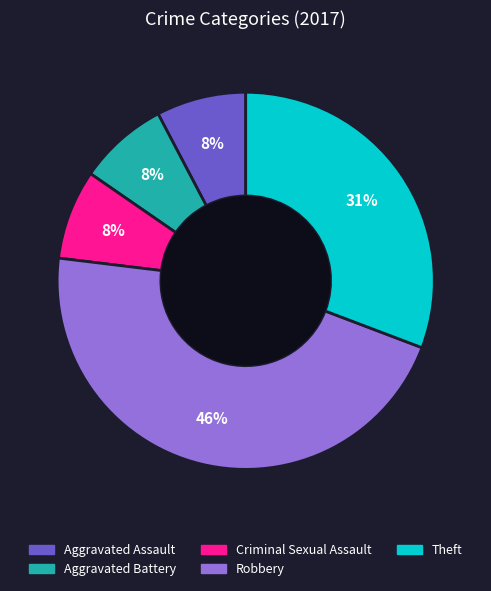

Between Aggravated Assault and Theft, which is larger?

Theft